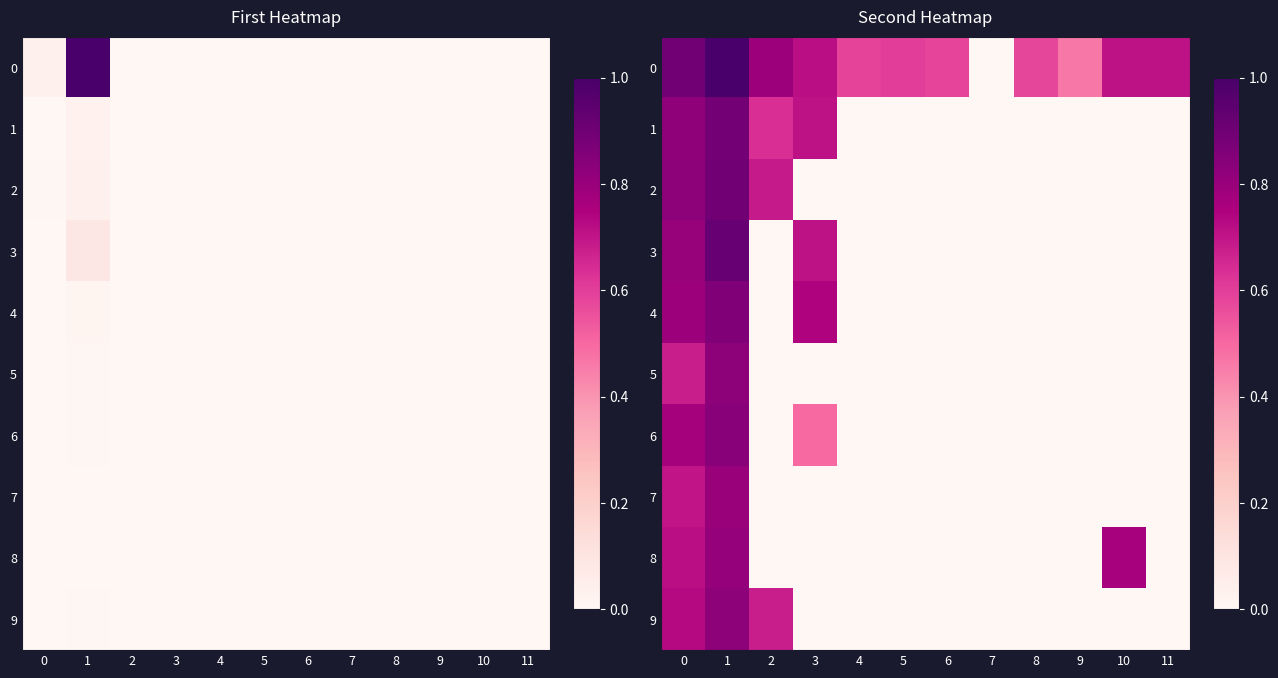

True or false: 3 has a value of 0.0 at 5.

True